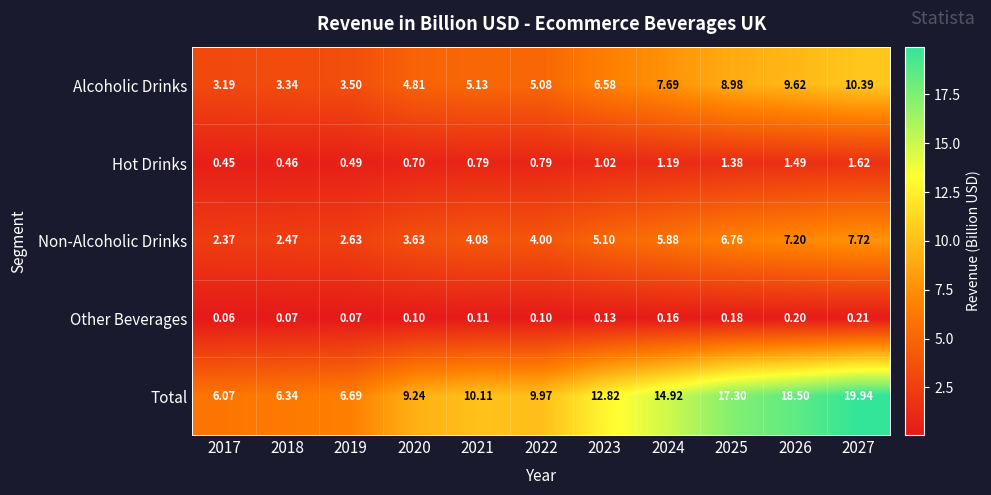

Is the value of Hot Drinks at 2022 greater than the value of Alcoholic Drinks at 2027?

No